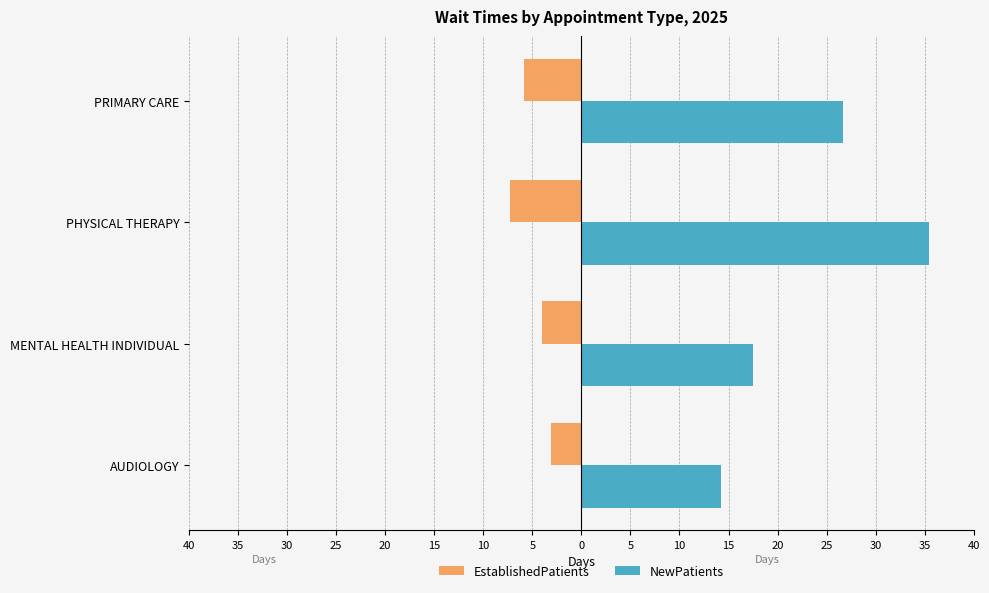

Which series has the largest total across all categories?

NewPatients